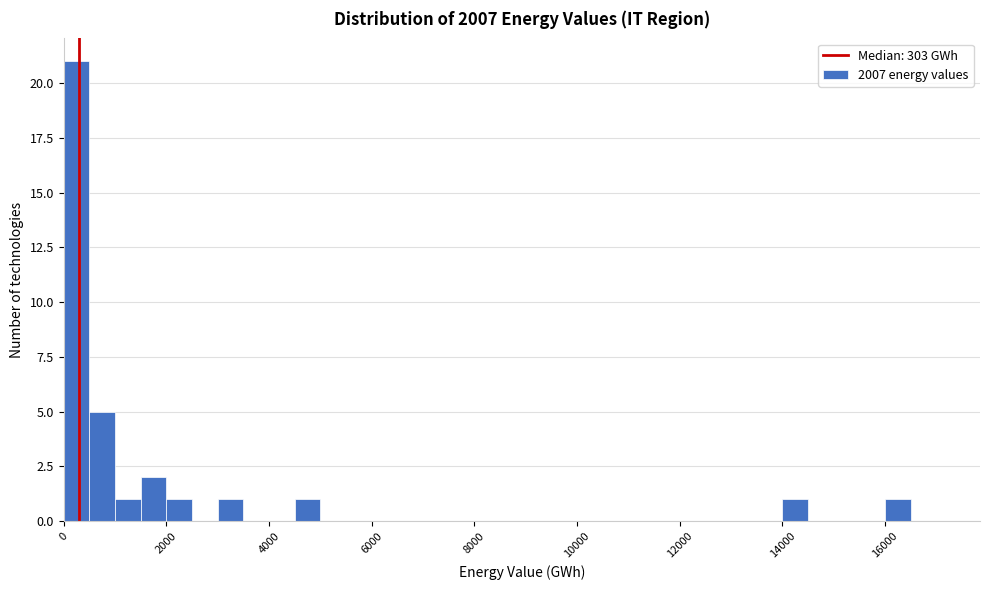

Around what value on the x-axis is the tallest bar? Give the approximate position of its centre, as read against the axis.

200